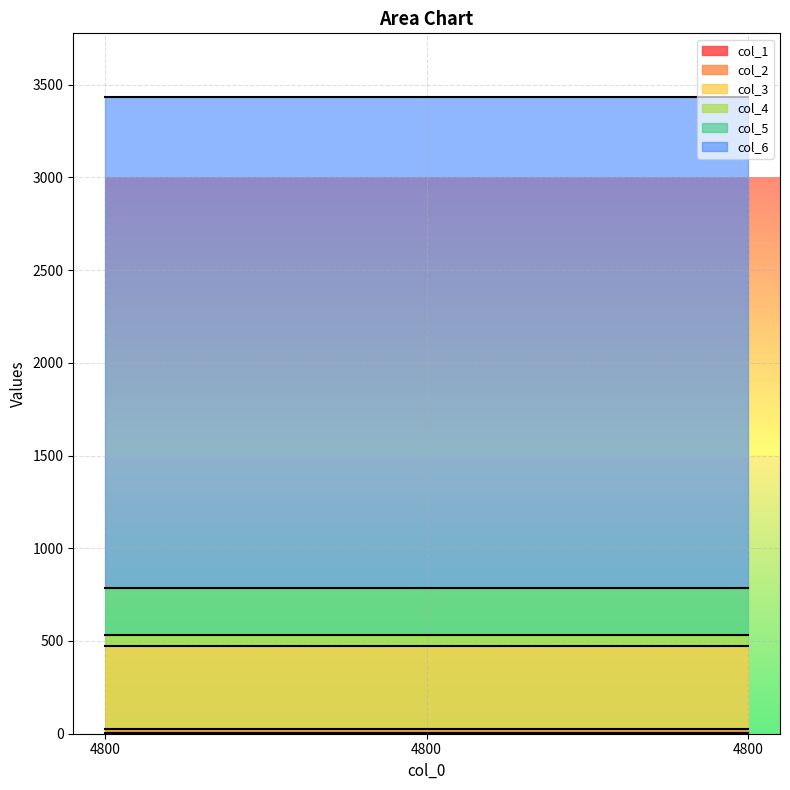

What is the value of the col_2 point at the 1st from the left?

20